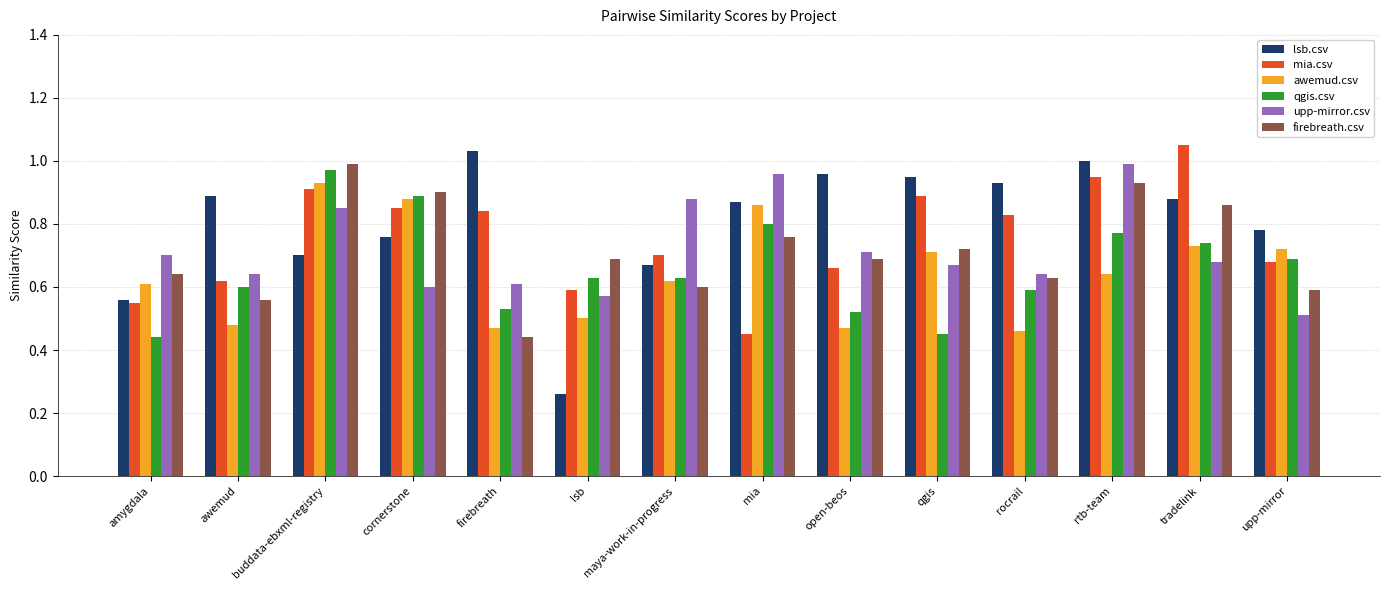

At how many categories does at least one series exceed 0?

14